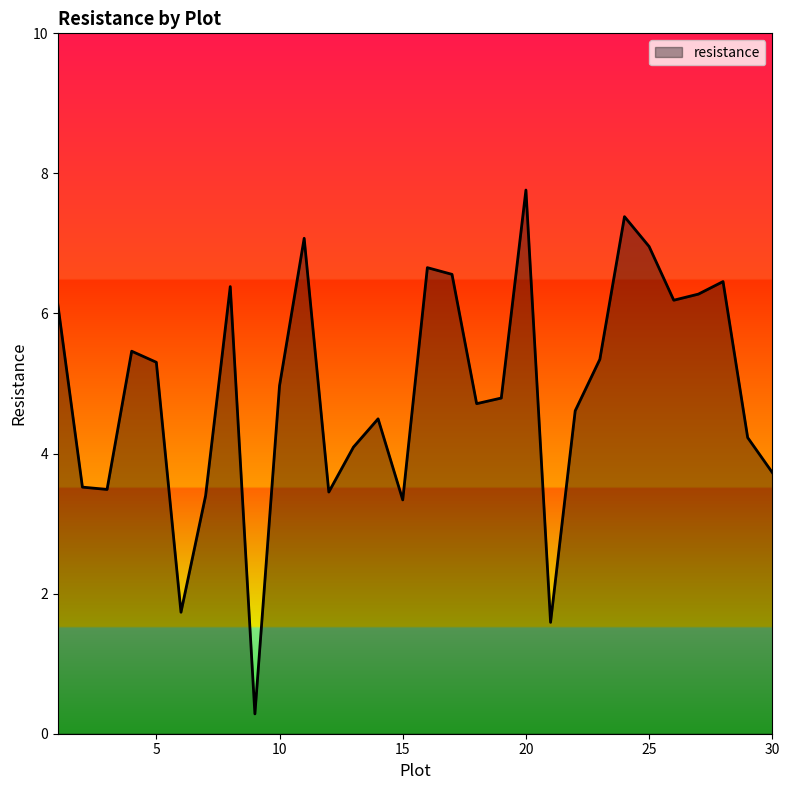

What is the greatest value displayed?

7.8